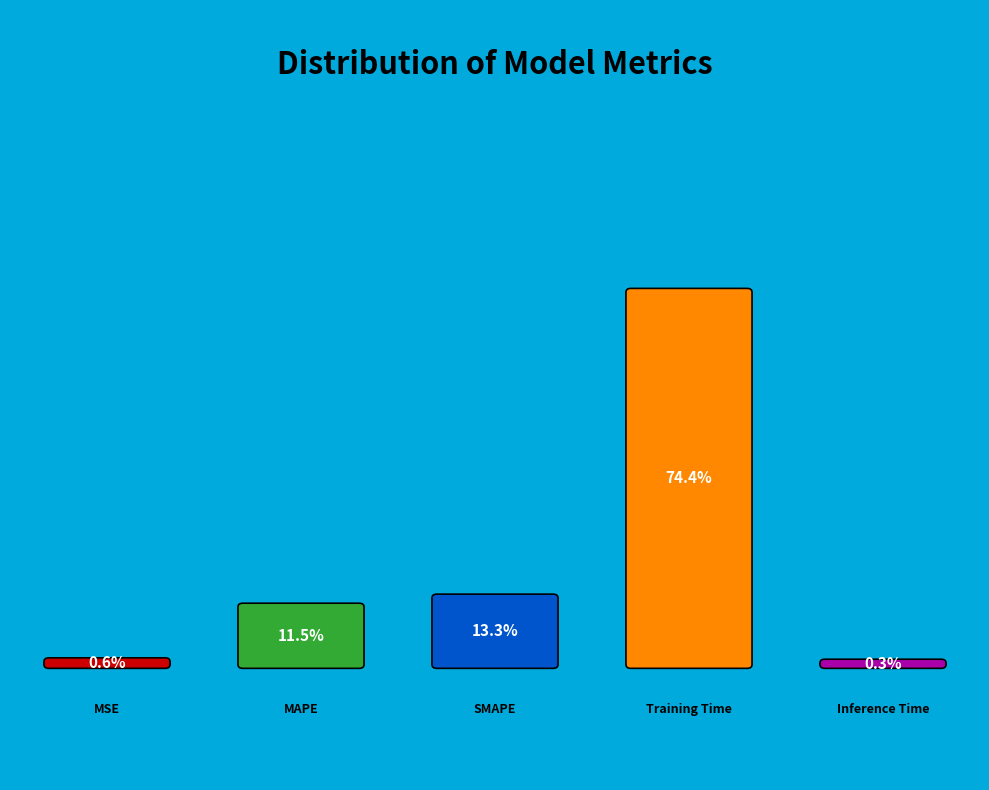

Does any single category account for the majority?

Yes